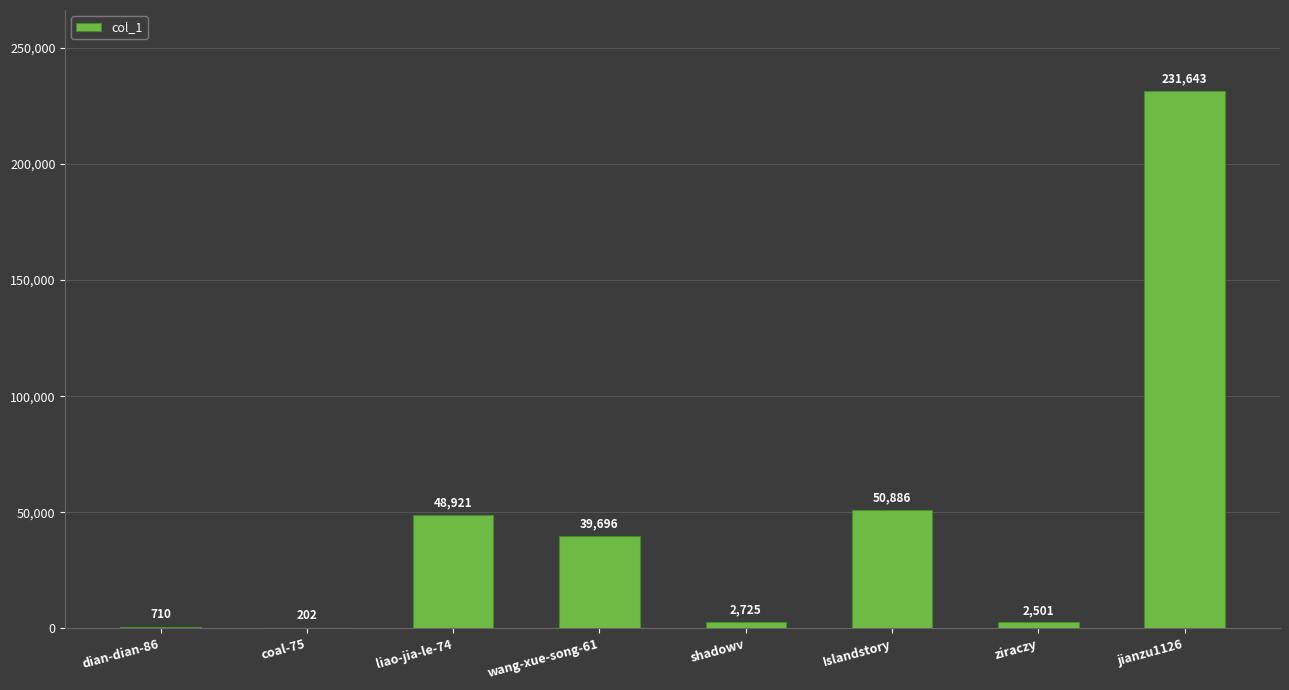

The chart shows a value of 122468 at jianzu1126. True or false?

False